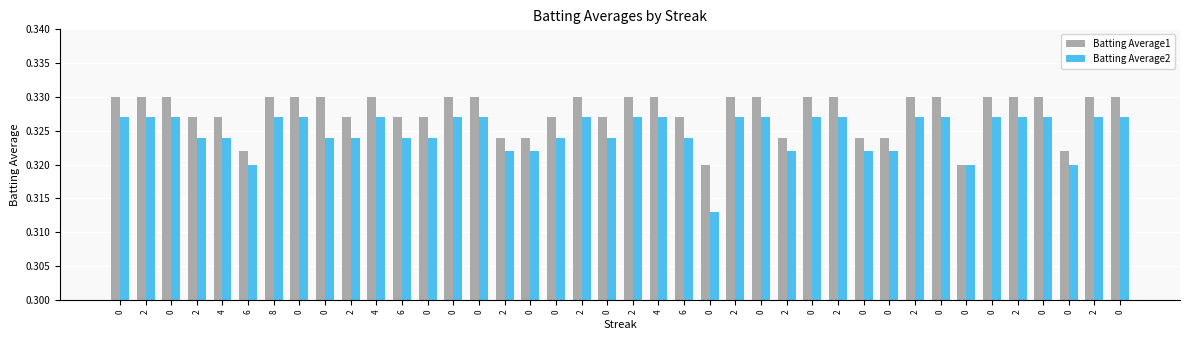

Is it true that Batting Average1 equals 0.3 at 0?

True